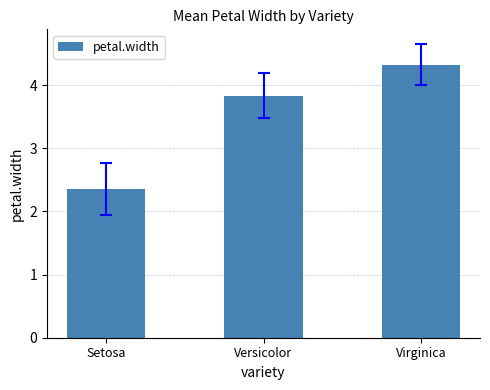

Approximately how many times larger is the value at Setosa compared to Virginica?

0.5